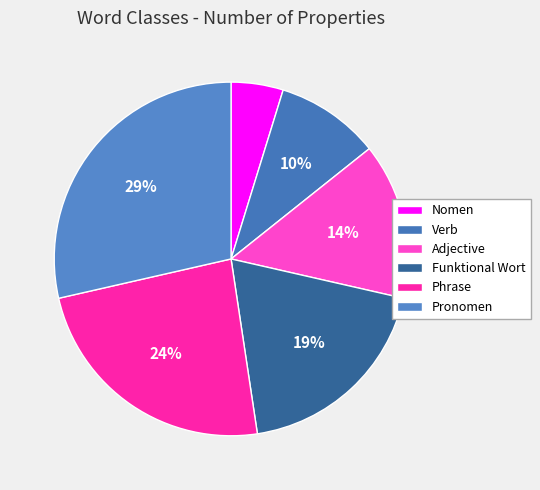

Which has a higher value, Phrase or Funktional Wort?

Phrase